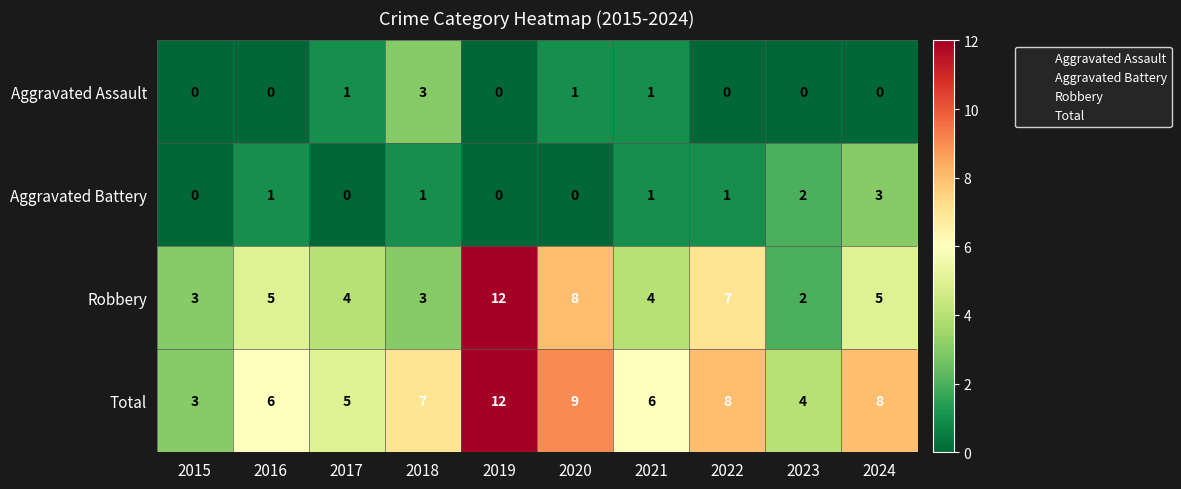

The Aggravated Battery series shows 1 at 2019. True or false?

False